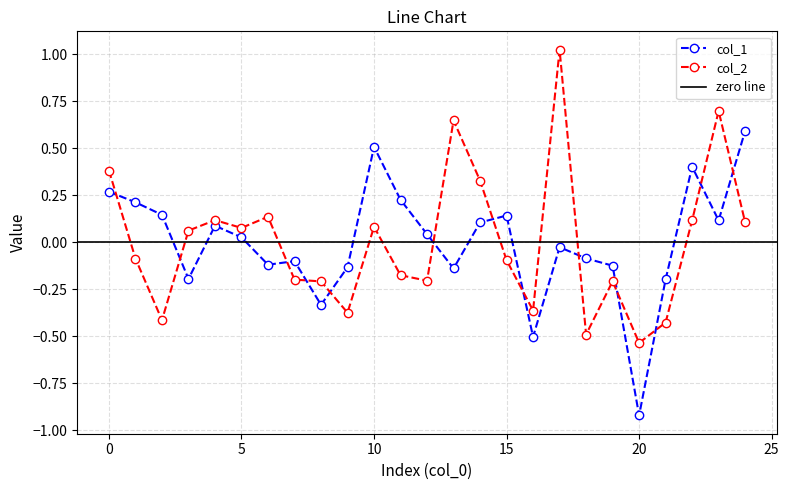

At which category does col_2 reach its first local peak?

4